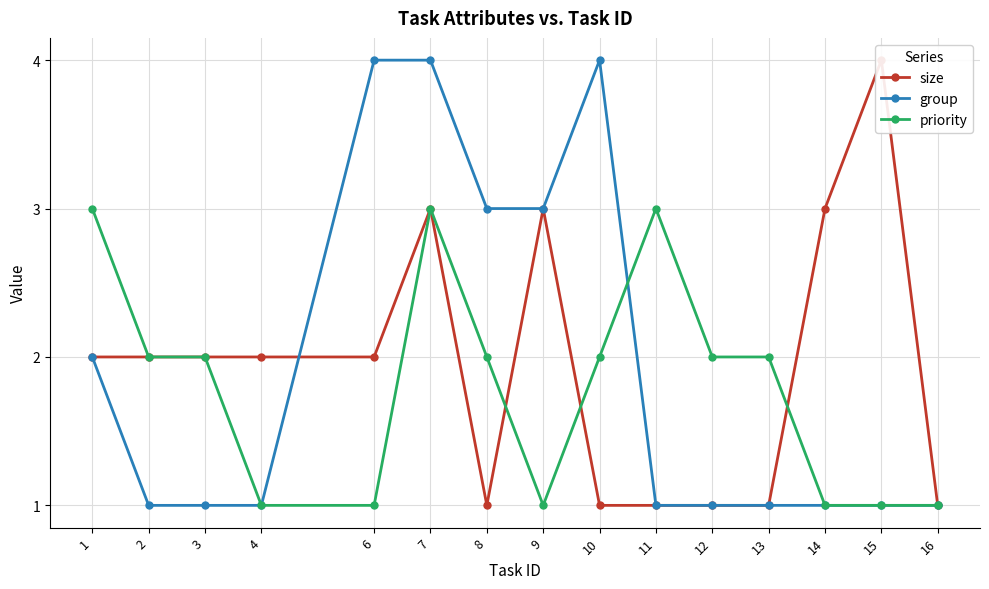

Which category has the highest value in the priority series?

1